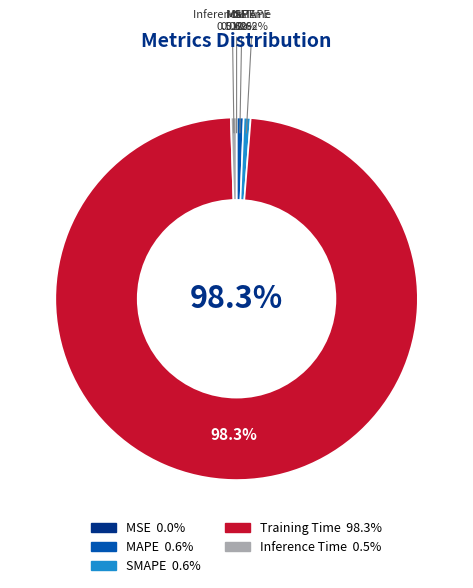

How many slices are in this pie chart?

5